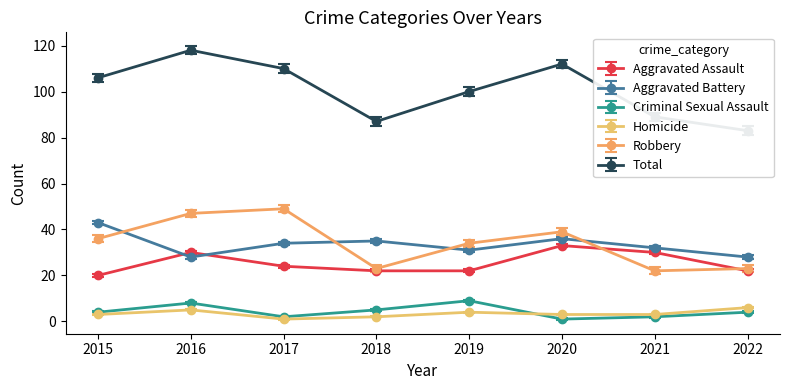

Is it true that Robbery equals 34 at 2019?

True